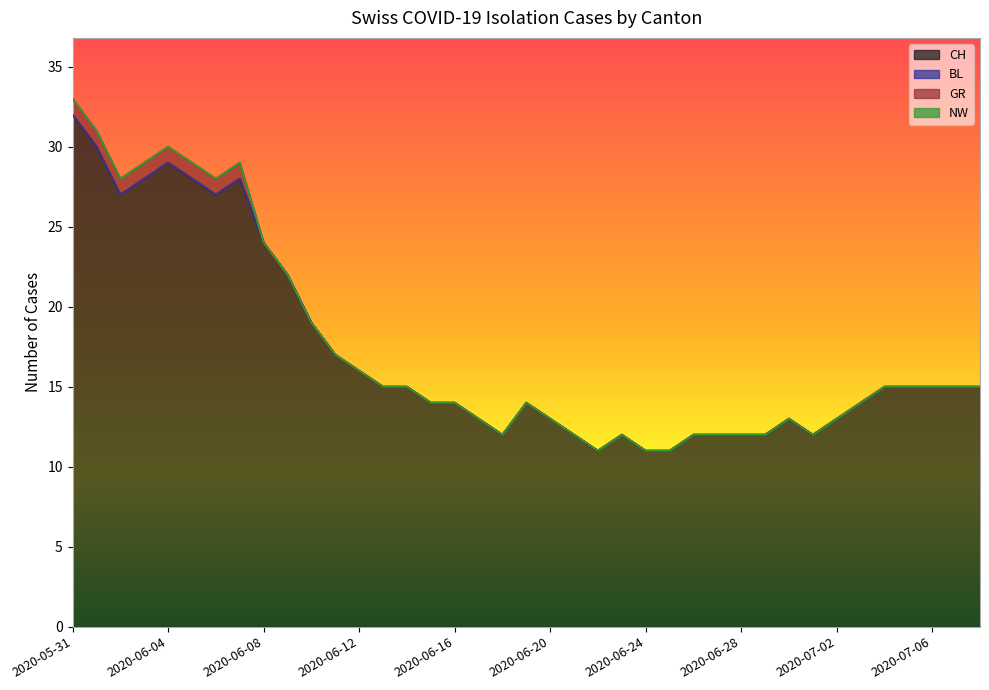

How many distinct data groups are displayed?

4